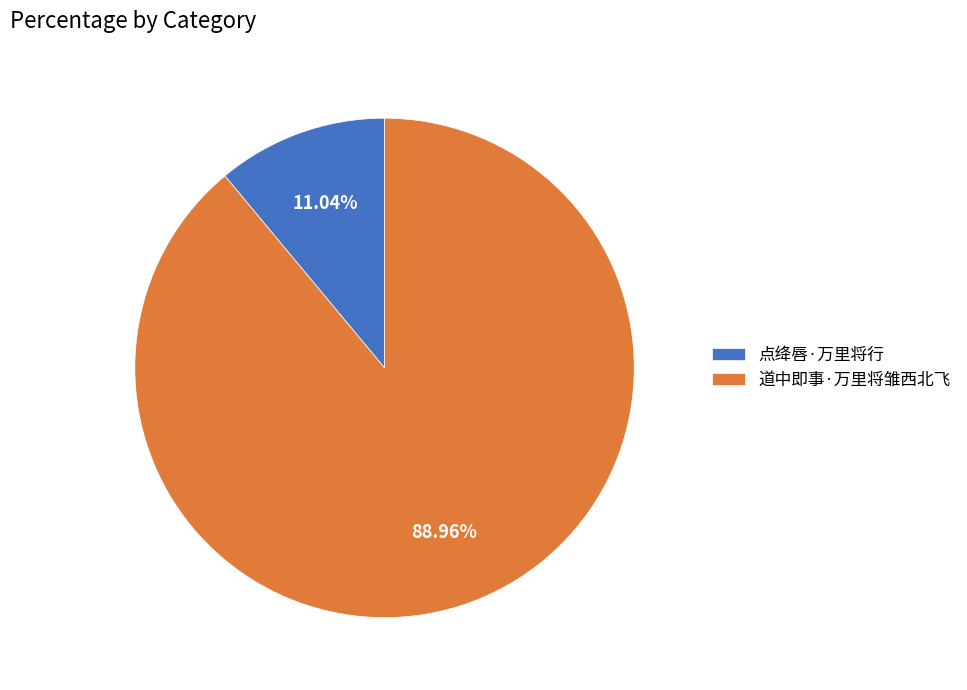

To the nearest percent, what is the difference between the largest and smallest slice percentages?

78%